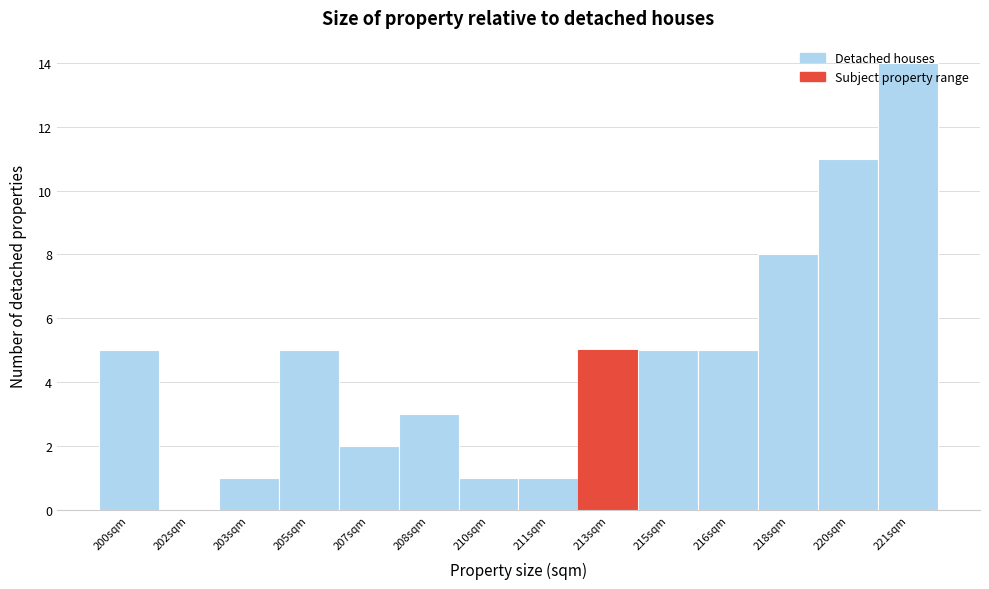

What is the greatest value displayed?

14